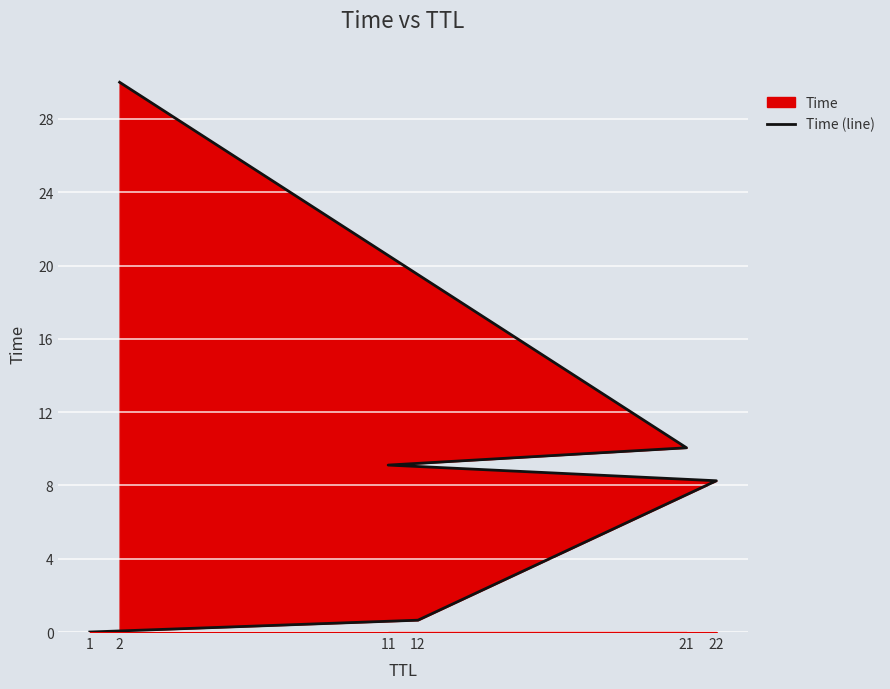

How many lines are shown in the chart?

1